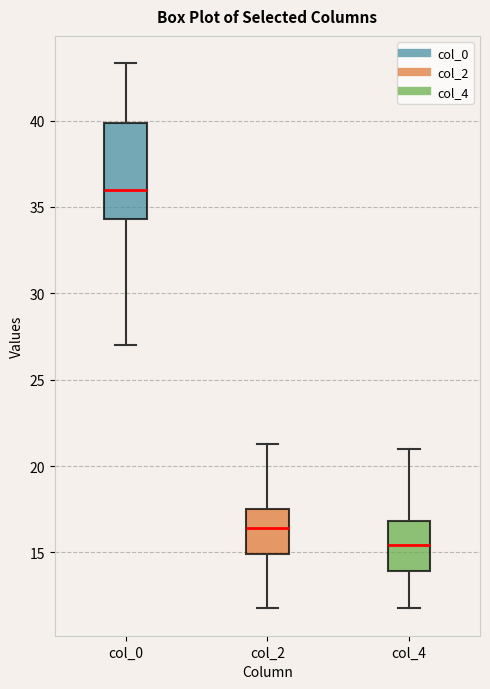

Where does the upper whisker of the box for col_2 end on the y-axis? The values are not printed on the chart, so give them approximately, as read against the axis.

21.5